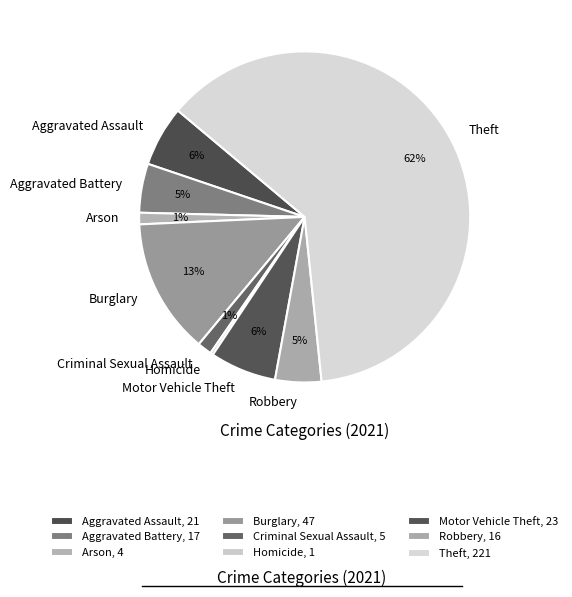

What percentage is the Aggravated Assault slice, to the nearest percent?

6%